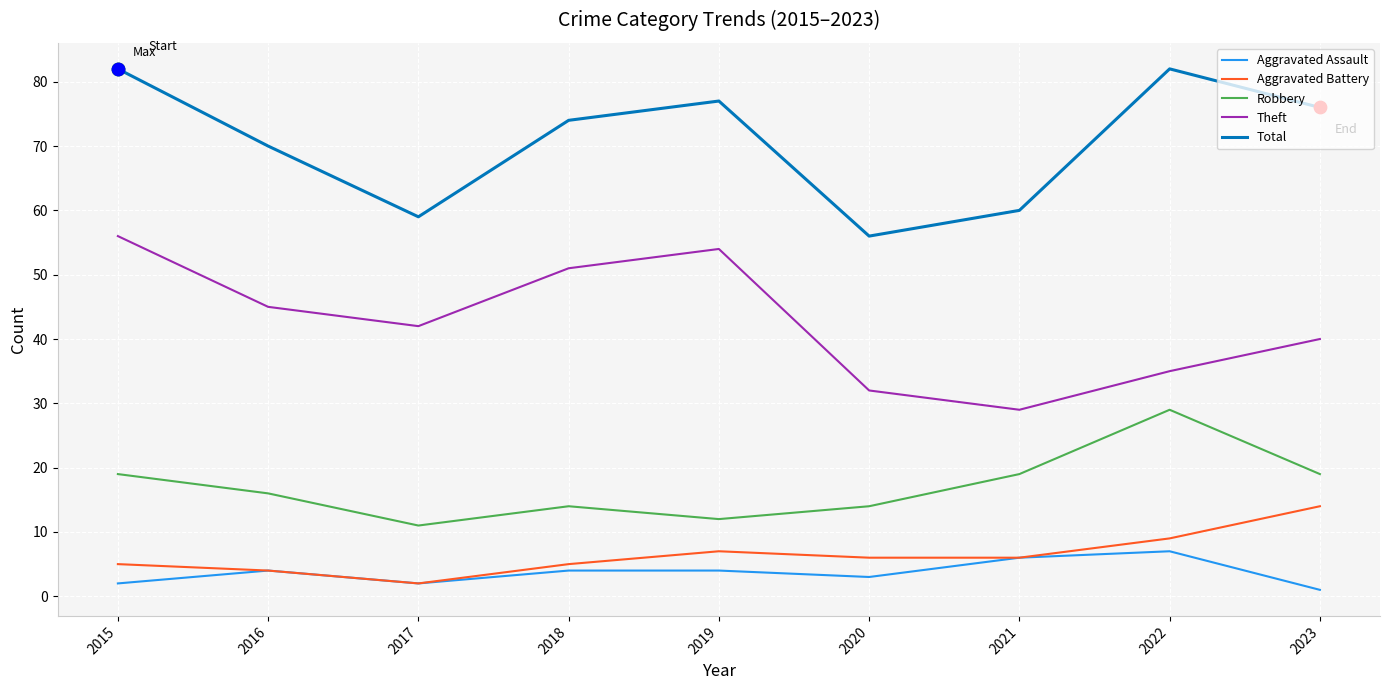

Is the value of Aggravated Assault at 2016 greater than the value of Theft at 2018?

No